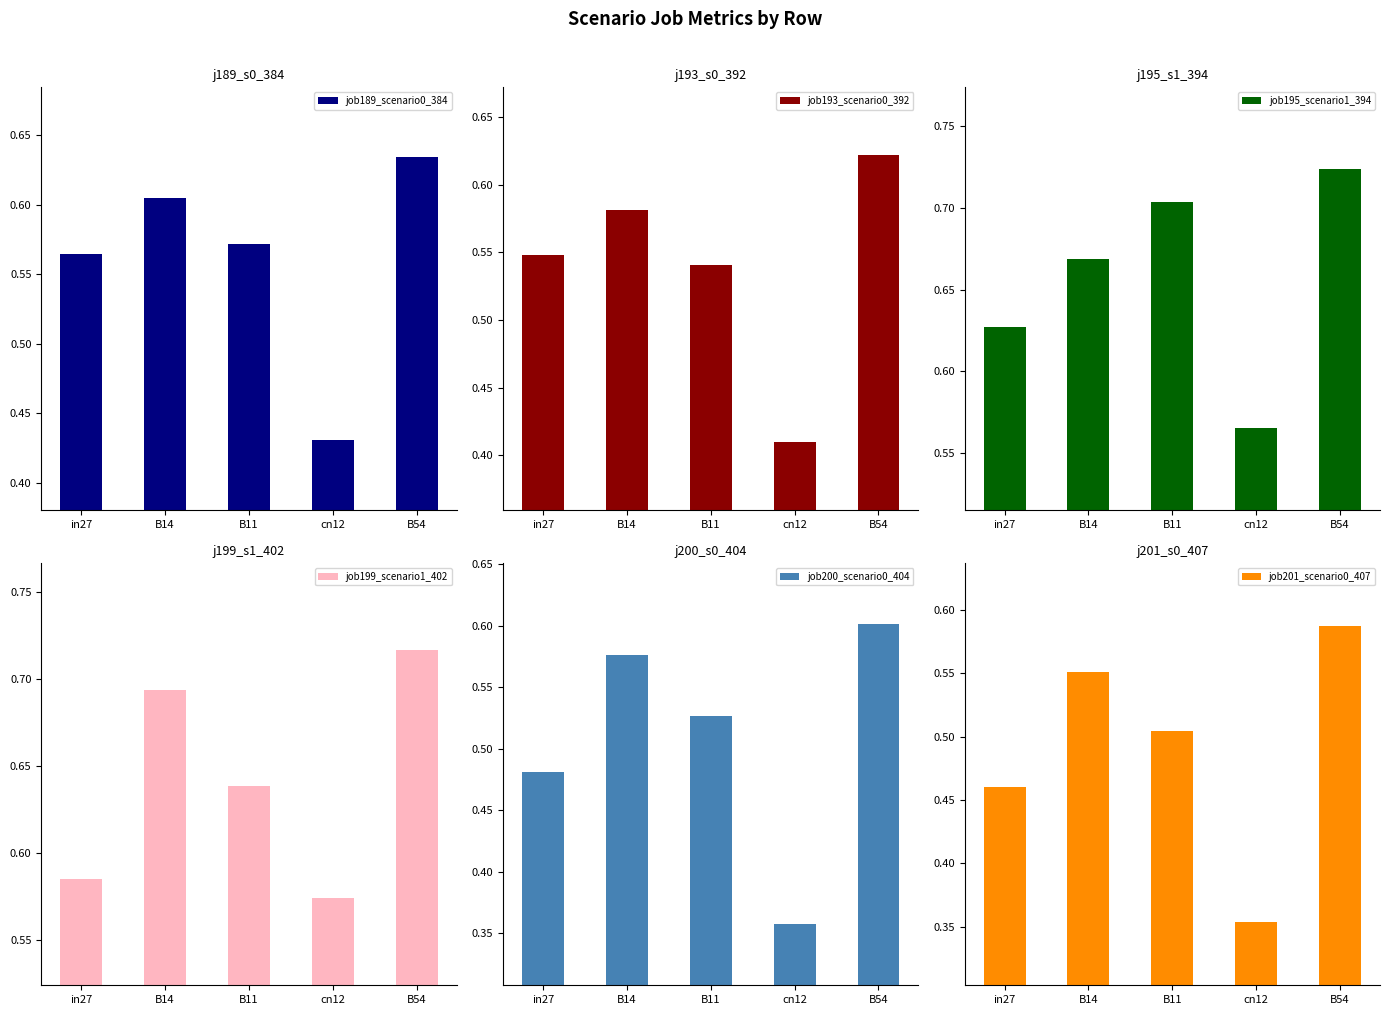

What is the average value of the job200_scenario0_404 series?

0.5